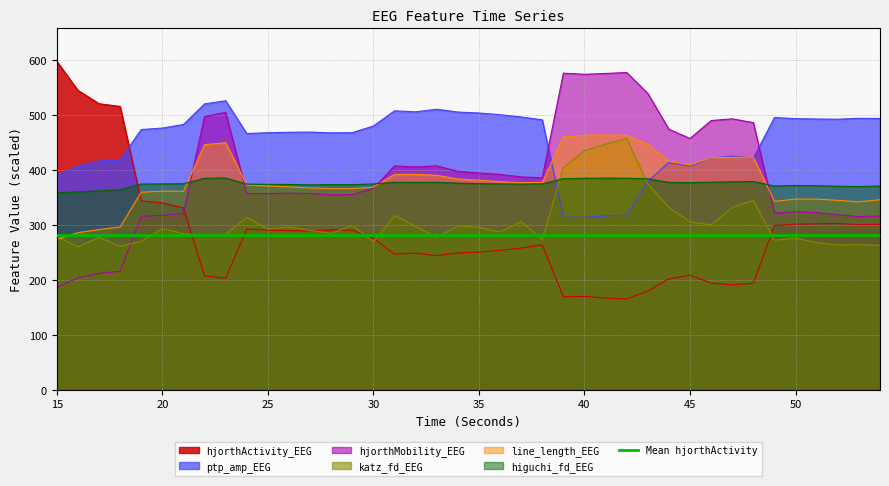

Rank the series by their maximum value, from highest to lowest.

hjorthActivity_EEG, hjorthMobility_EEG, ptp_amp_EEG, line_length_EEG, katz_fd_EEG, higuchi_fd_EEG